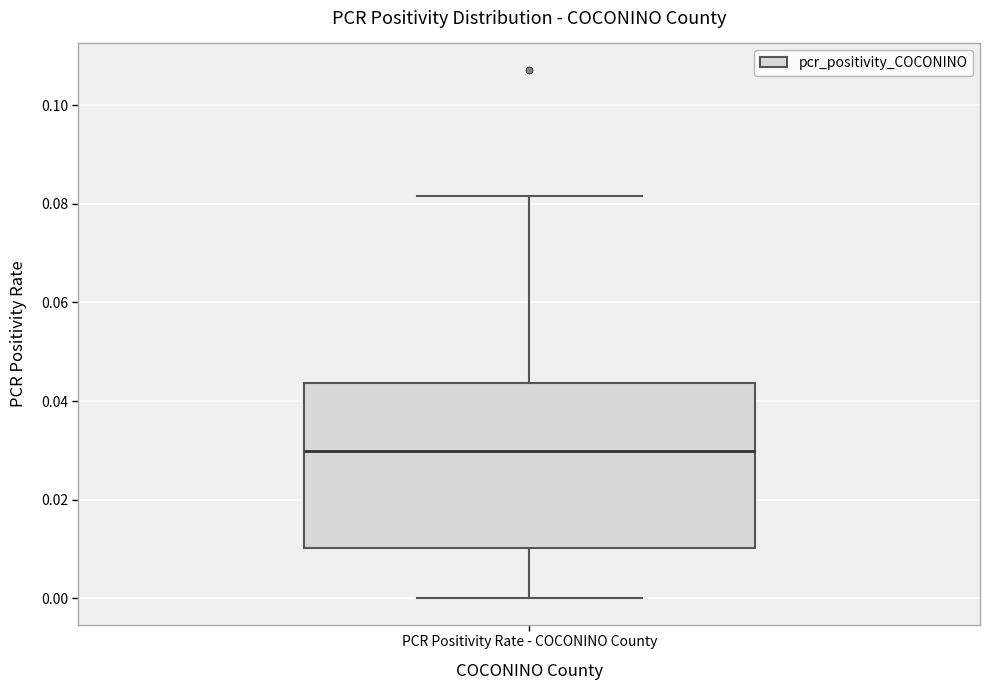

Transcribe this box plot: give where the median line is, the range the box spans, and where the two whiskers end, as read against the y-axis. The values are not printed on the chart, so give them approximately, as read against the axis.

median 0.030, box 0.010 to 0.044, whiskers 0.000 to 0.082